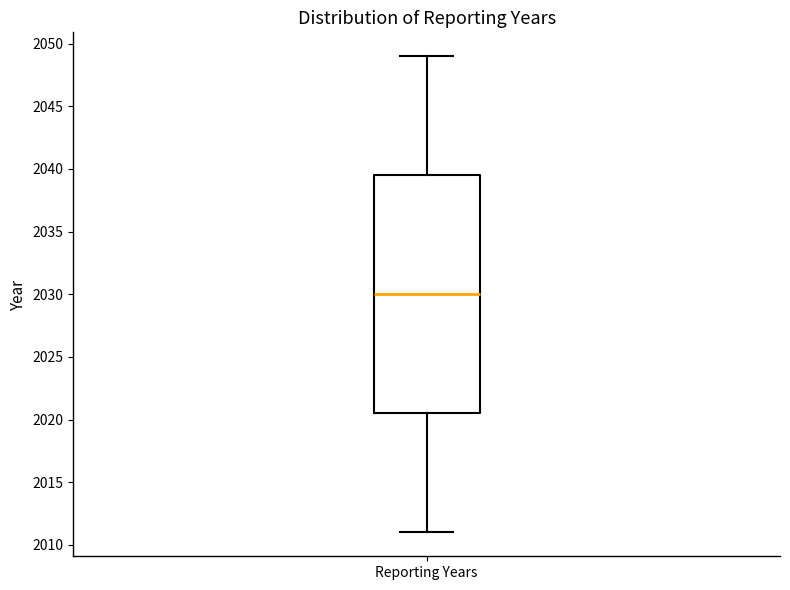

Read this box plot against the y-axis: the position of the median line, the range covered by the box, and the ends of both whiskers. The values are not printed on the chart, so give them approximately, as read against the axis.

median 2030.0, box 2020.5 to 2039.5, whiskers 2011.0 to 2049.0